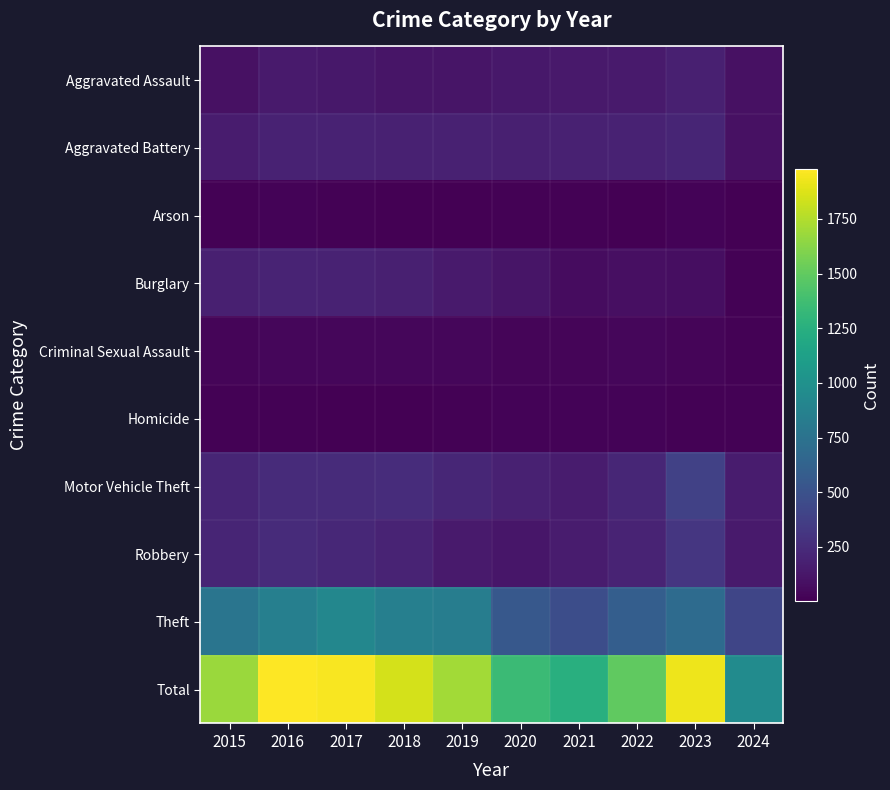

What is the difference between the highest and lowest values at 2018?

1840